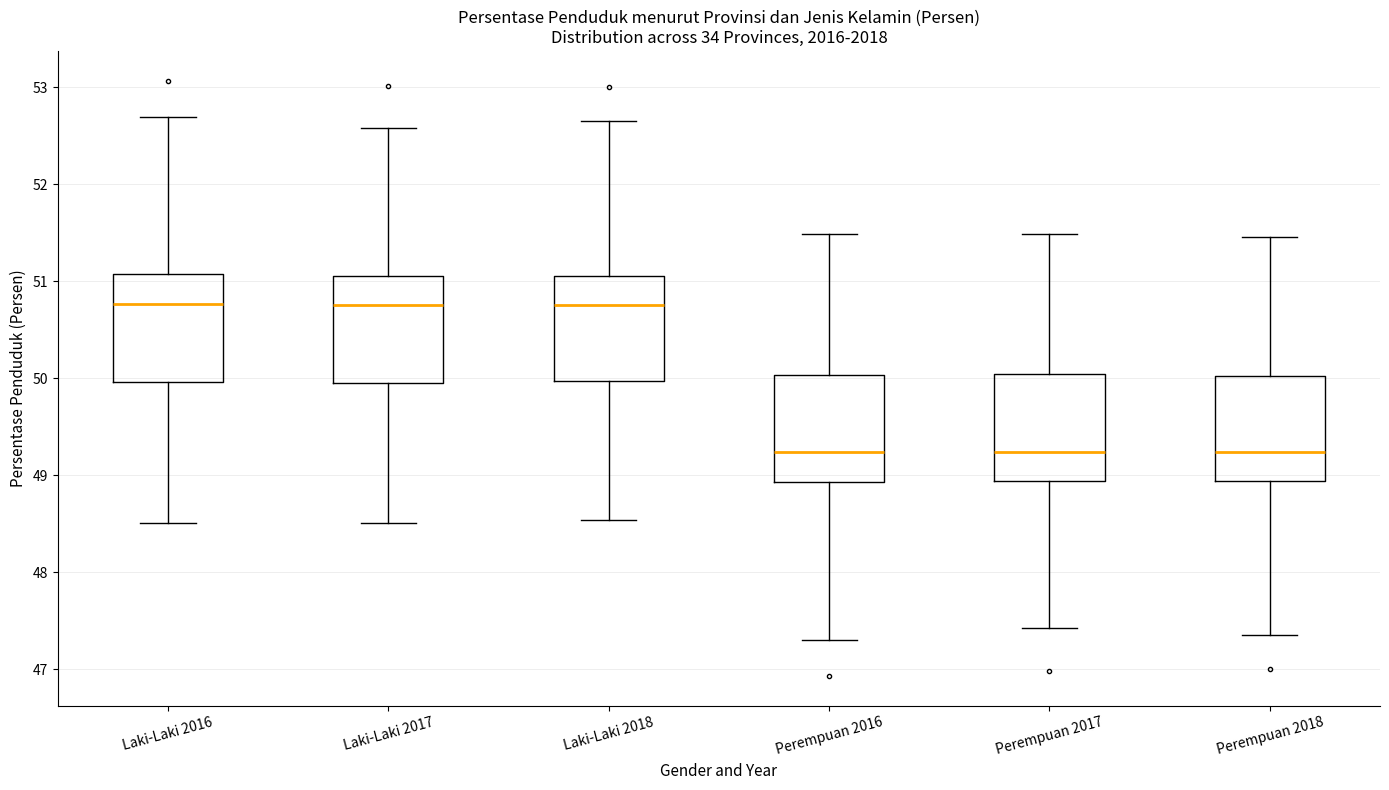

Reading left to right, read every box against the y-axis: the position of its median line, the range the box covers, and the ends of its whiskers. The values are not printed on the chart, so give them approximately, as read against the axis.

Laki-Laki 2016: median 50.8, box 50.0 to 51.1, whiskers 48.5 to 52.7
Laki-Laki 2017: median 50.8, box 50.0 to 51.1, whiskers 48.5 to 52.6
Laki-Laki 2018: median 50.8, box 50.0 to 51.1, whiskers 48.5 to 52.7
Perempuan 2016: median 49.2, box 48.9 to 50.0, whiskers 47.3 to 51.5
Perempuan 2017: median 49.2, box 48.9 to 50.0, whiskers 47.4 to 51.5
Perempuan 2018: median 49.2, box 48.9 to 50.0, whiskers 47.4 to 51.5